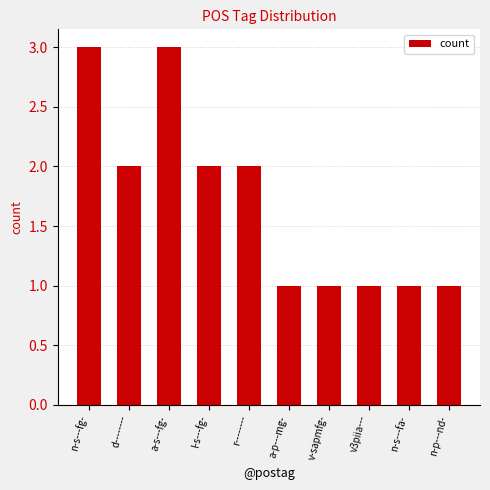

How many bars are there in total?

10